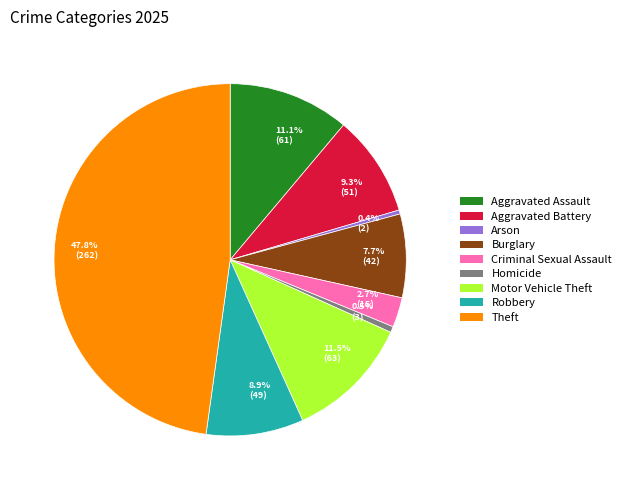

Combined, what portion of the pie is 0.4% (2) and 11.5% (63)?

11.9%